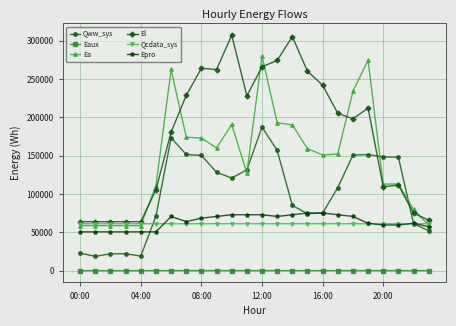

Which series has the largest range (max minus min)?

El